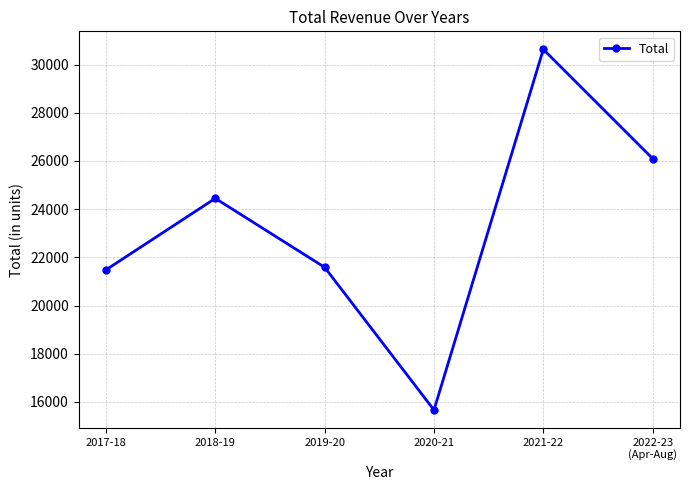

At which label does the data first exceed 24446?

2018-19